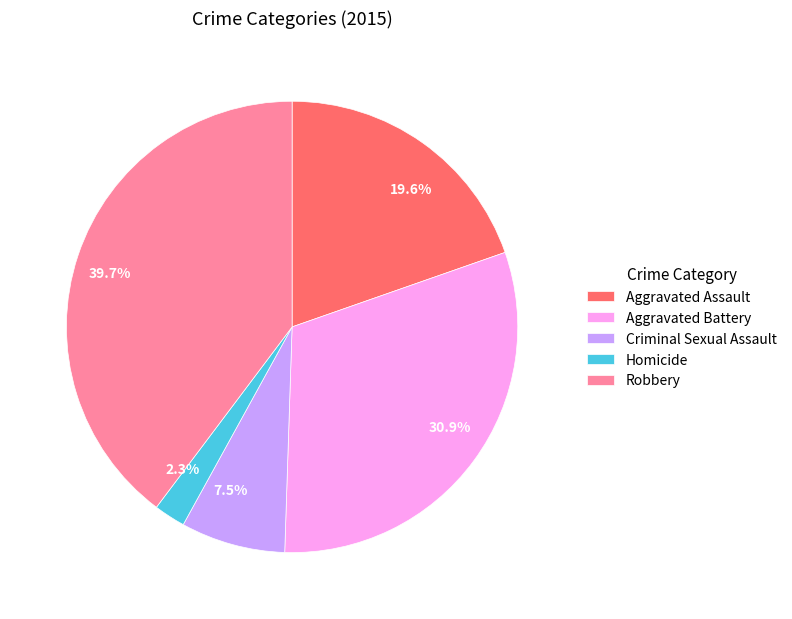

Combined, do Robbery and Homicide account for over 50%?

No